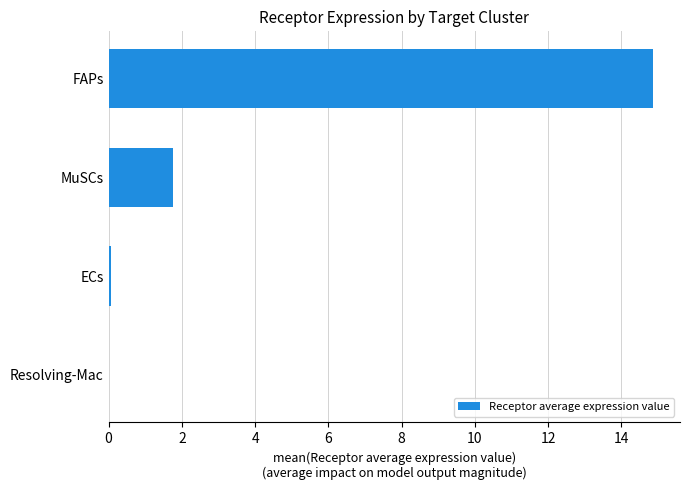

What is the sum of all values?

16.7